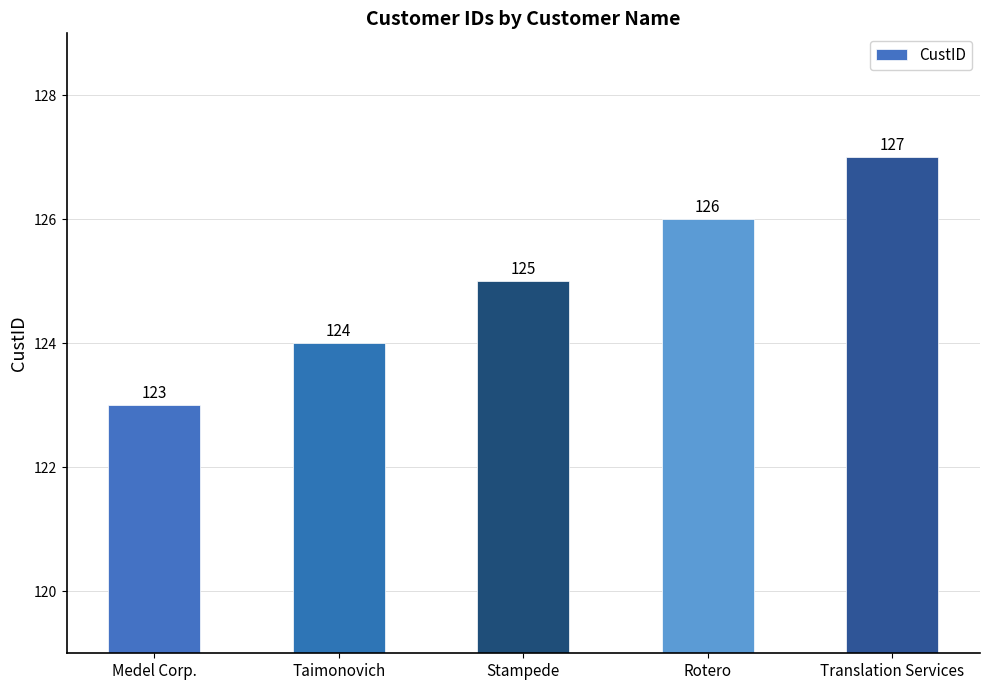

How many categories are shown in the chart?

5